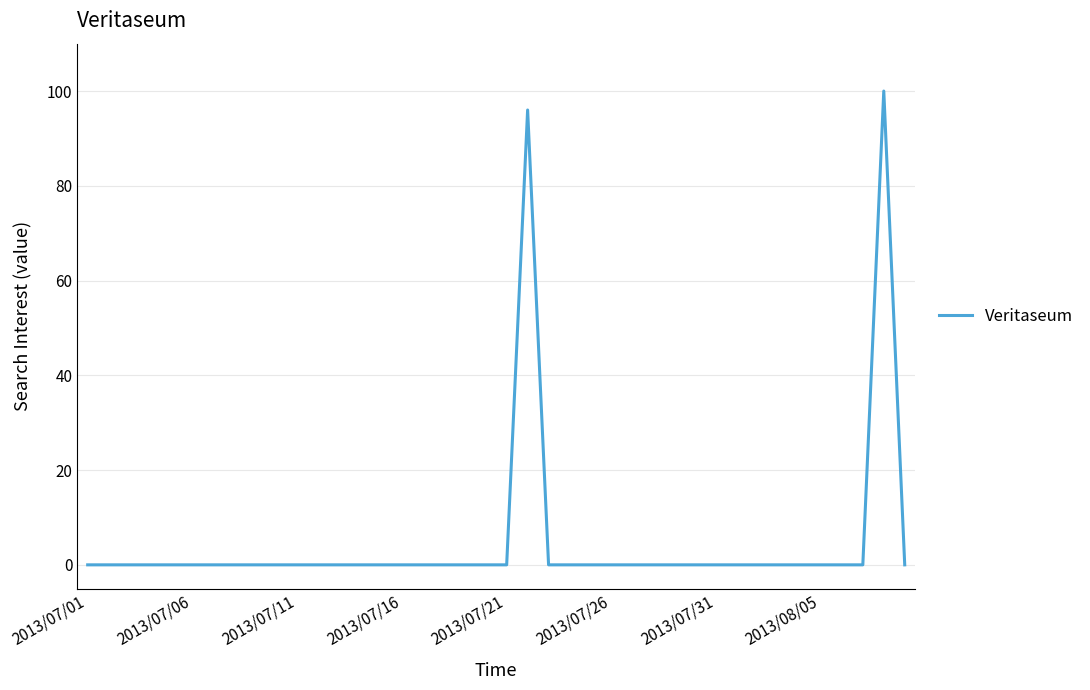

What is the maximum value shown in the chart?

100